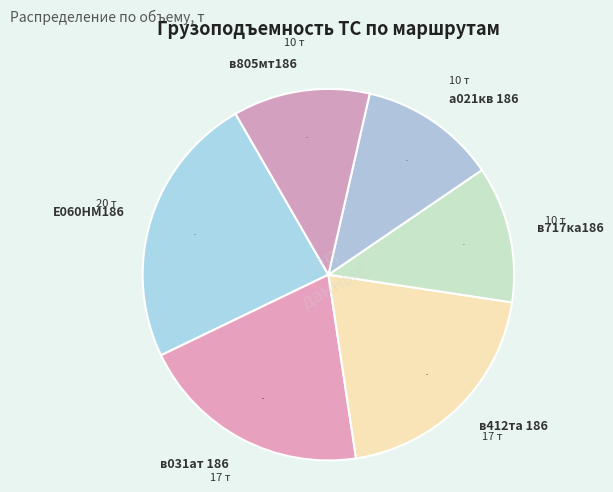

True or false: в805мт186 accounts for 5% of the total.

False